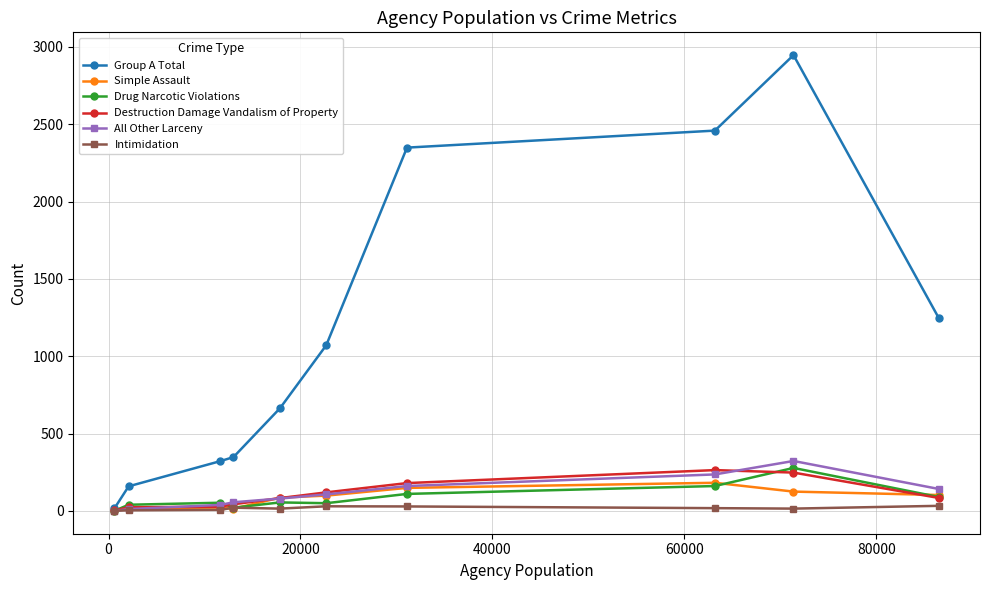

Which series has the largest total across all categories?

Group A Total